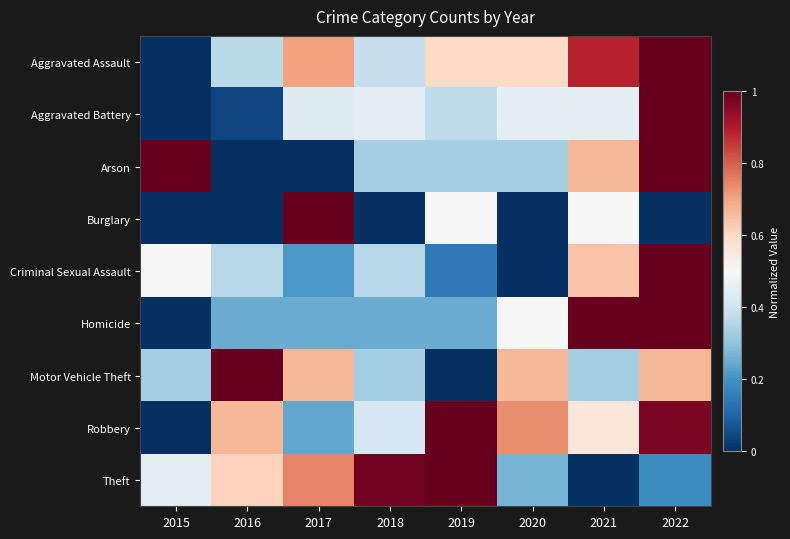

What is the greatest value displayed?

1.0